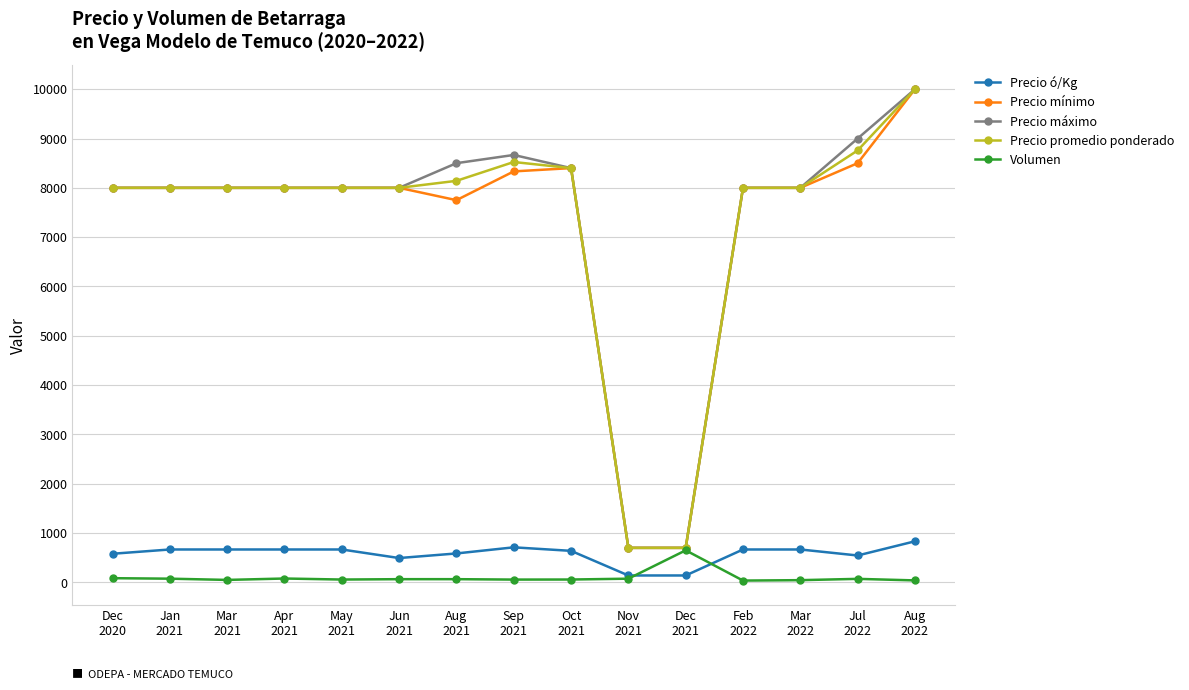

What is the difference between the maximum and minimum values in the Precio mínimo series?

9300.0